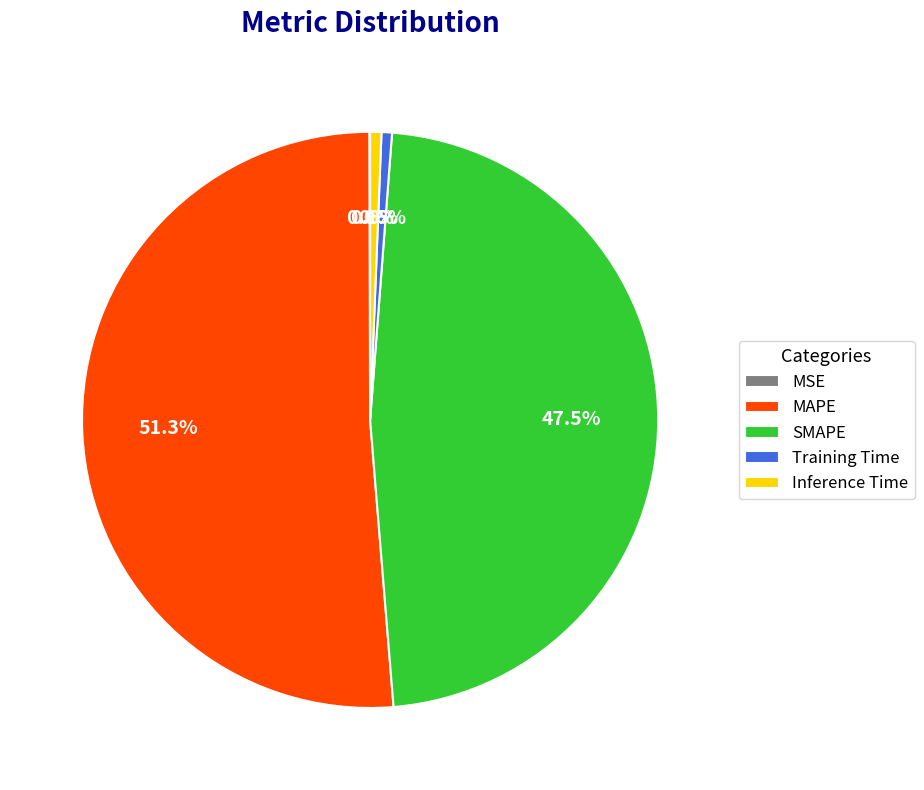

Is there a majority slice in this chart?

Yes